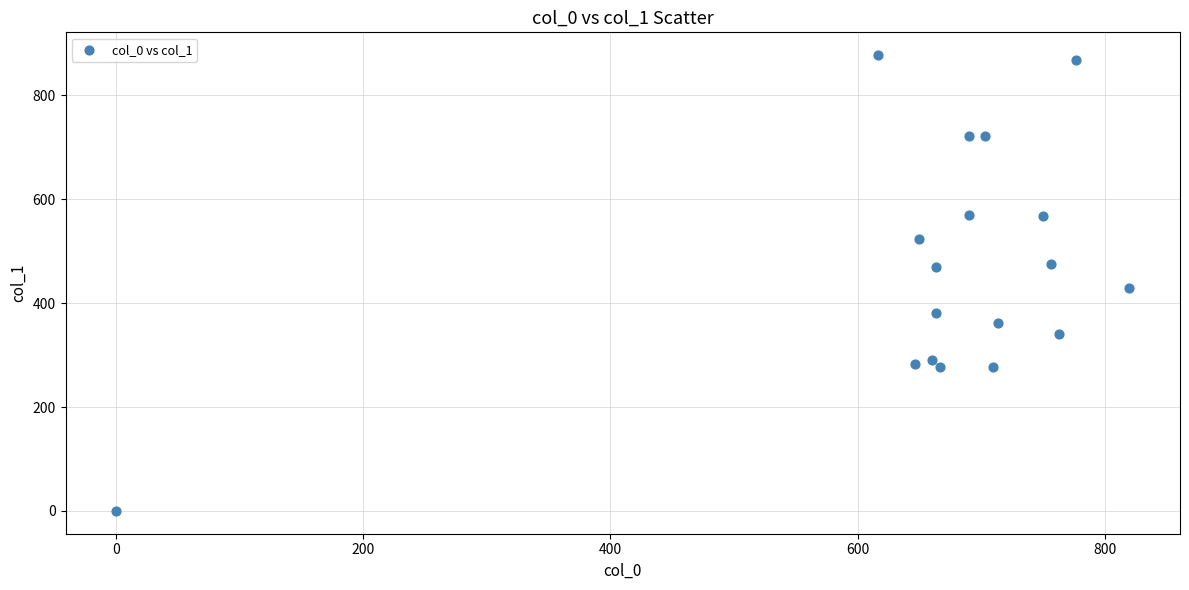

What is the range of X values (max minus min)?

820.0